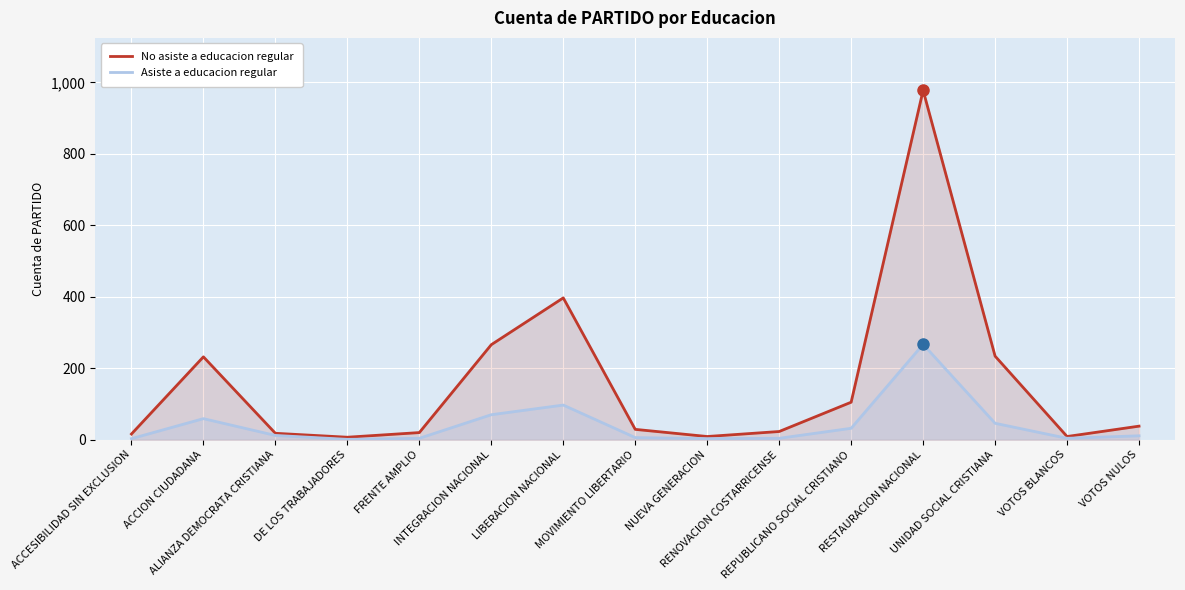

How many data points does each series have?

15